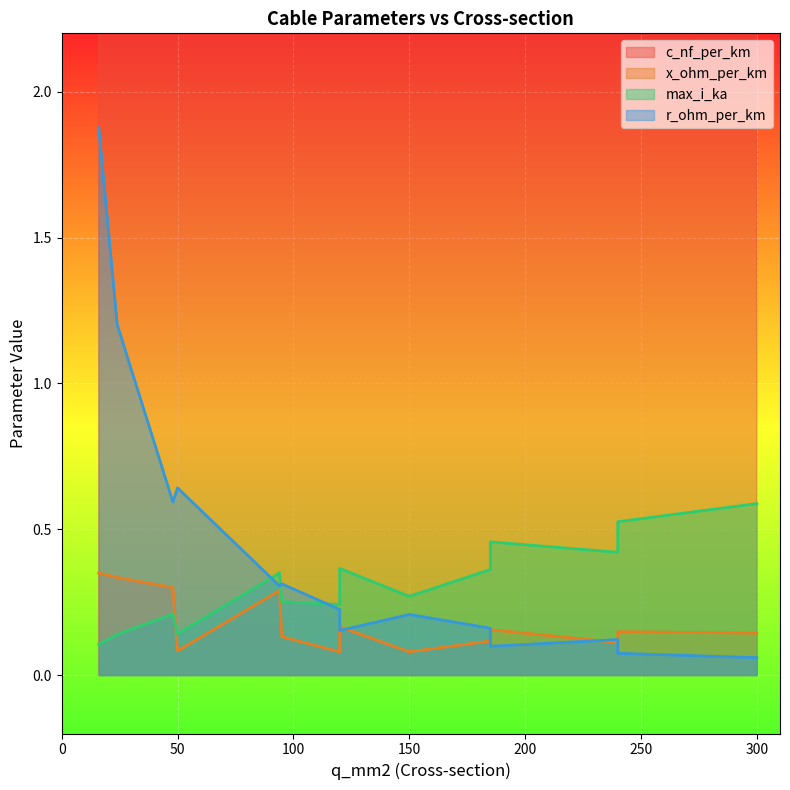

At which category is the sum across all series the highest?

240